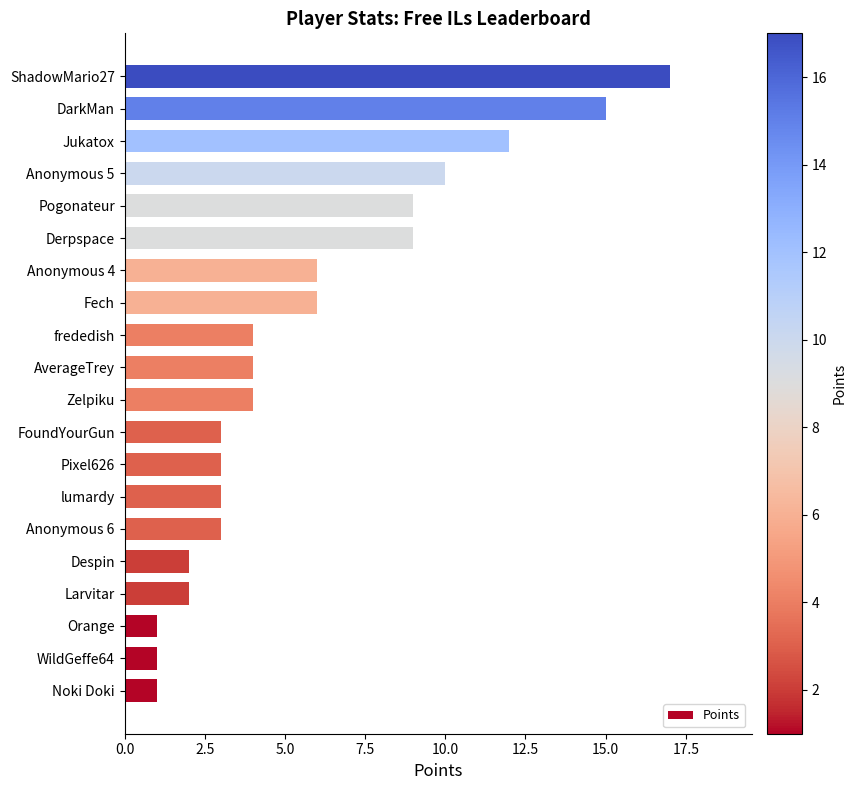

What is the average value?

6